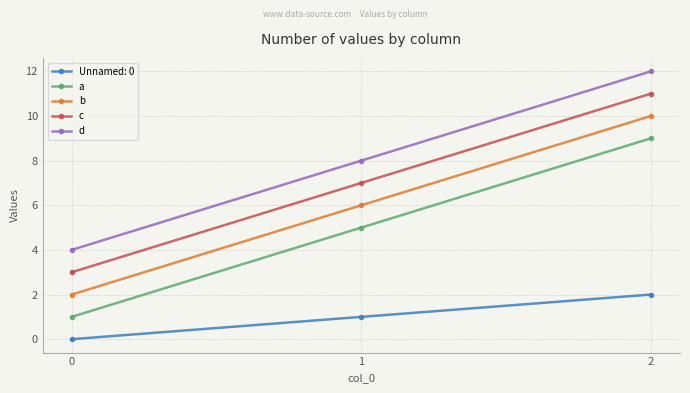

What is the total value across all series at 2?

44